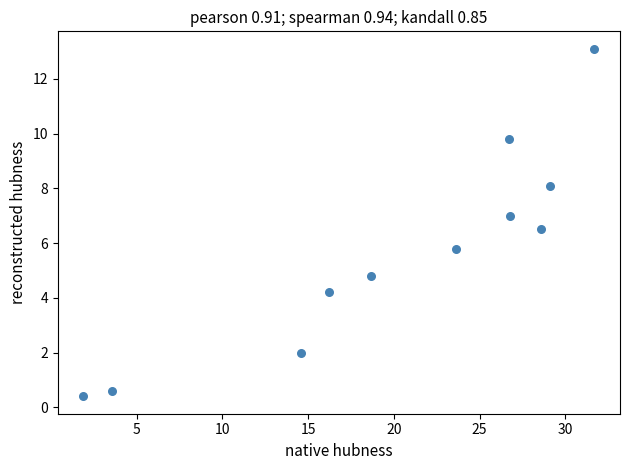

What is the range of Y values (max minus min)?

12.7